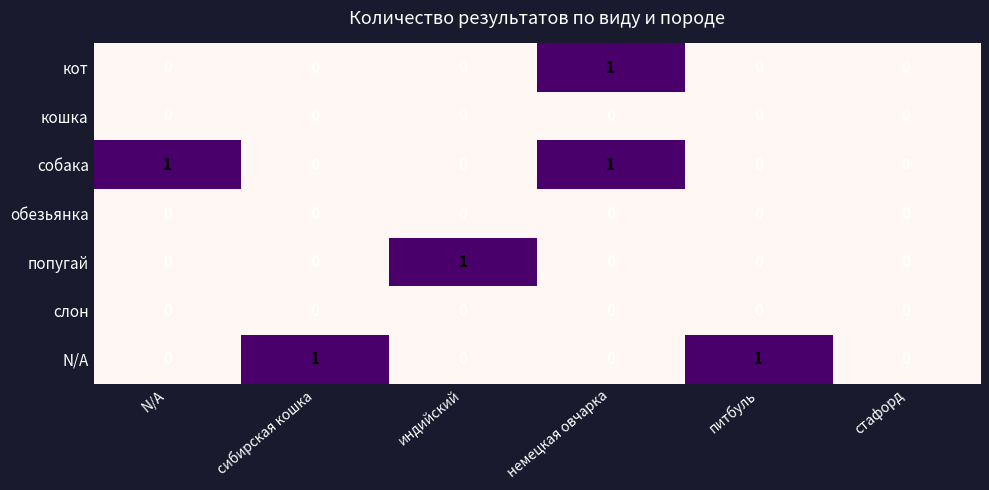

What is the total value across all series at сибирская кошка?

1